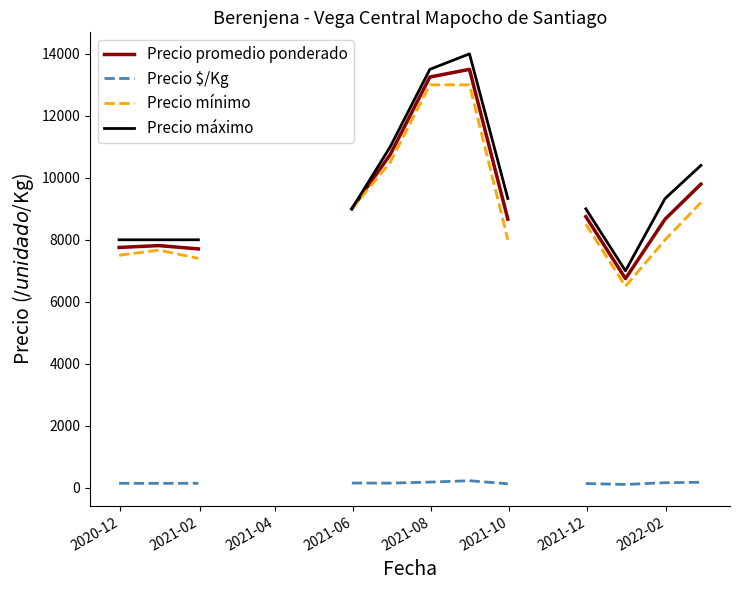

True or false: Precio máximo and Precio mínimo cross at least once.

False